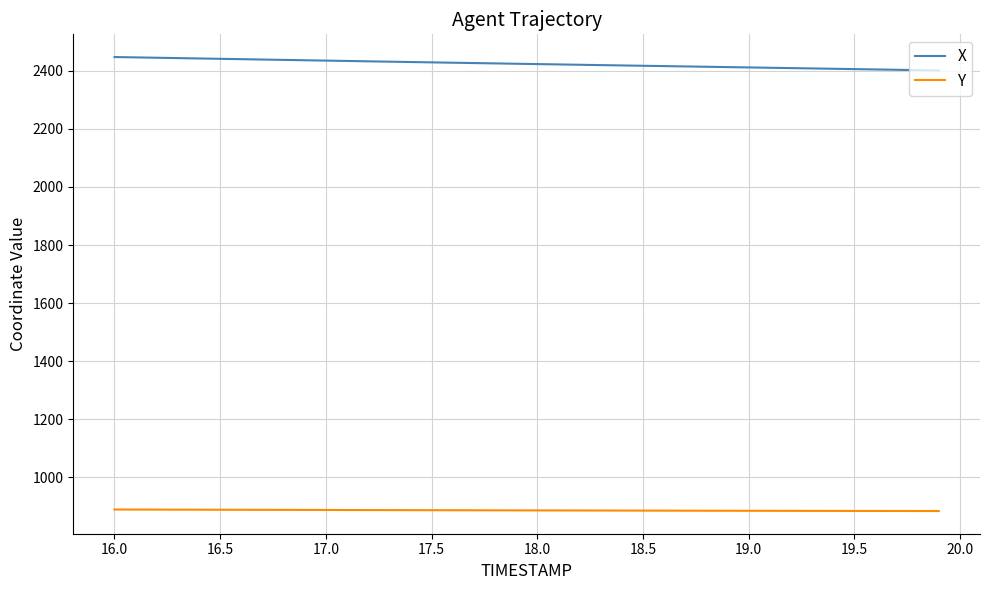

Is this an area chart (filled region under the line)?

No